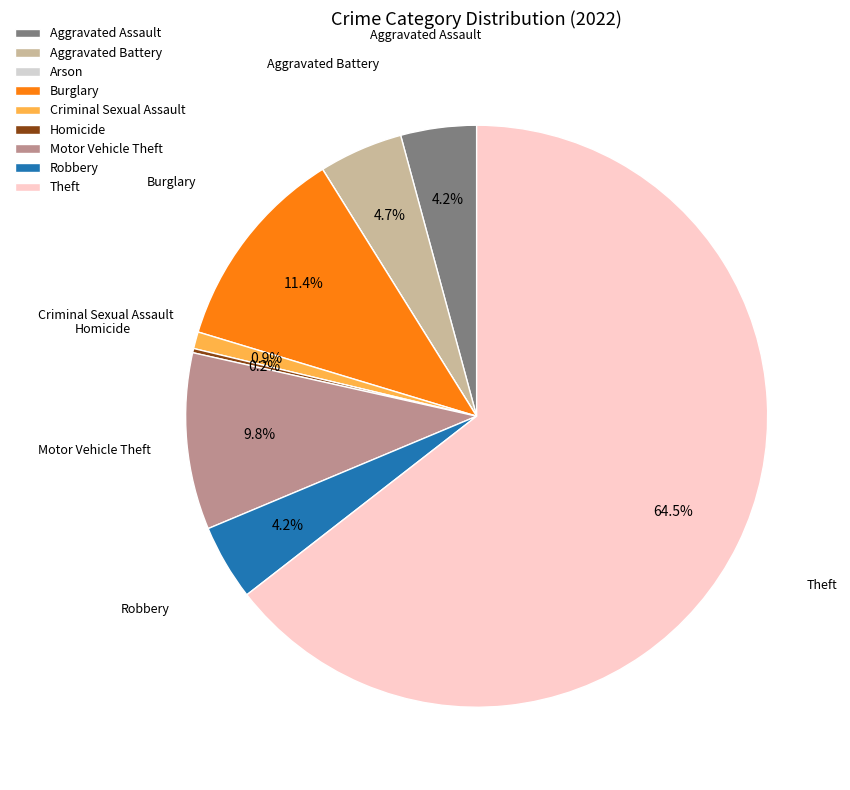

To the nearest percent, what is the average slice percentage?

11%